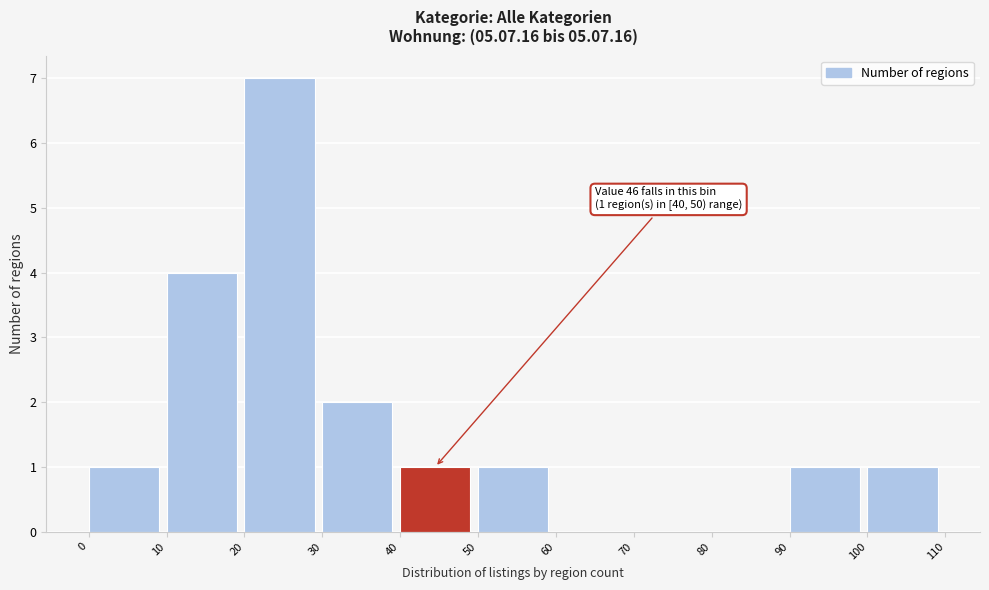

Over which range of the x-axis is the bar tallest?

20 to 30